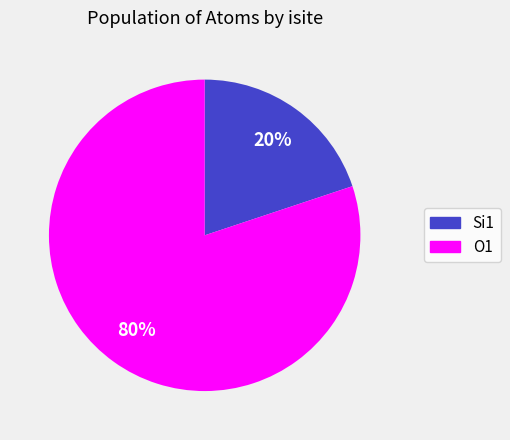

To the nearest percent, what is the difference between the largest and smallest slice percentages?

60%